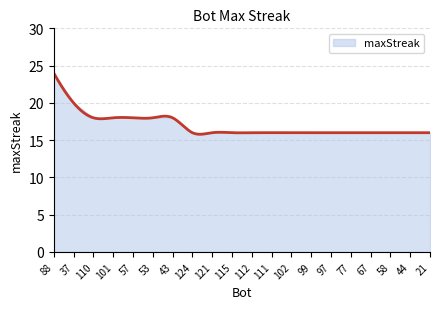

What position from the right is 43?

14